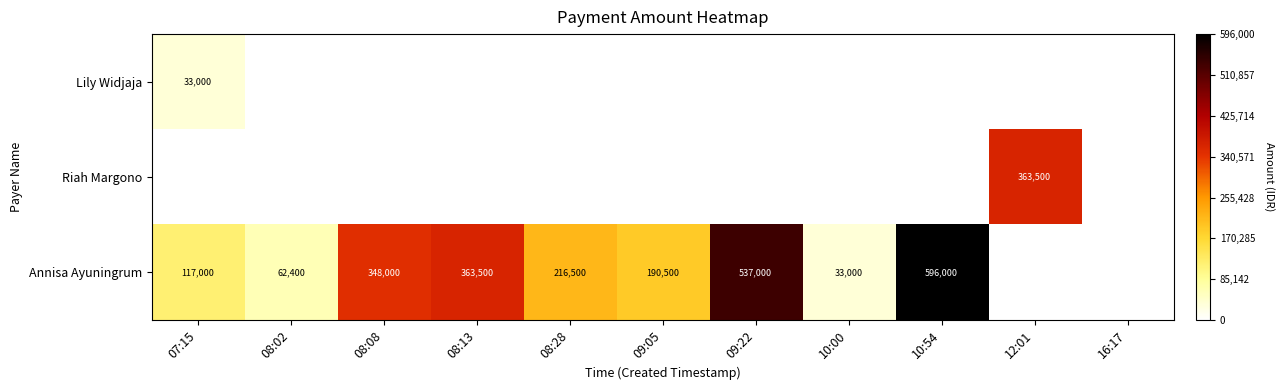

True or false: Annisa Ayuningrum has a value of 62400 at 08:02.

True